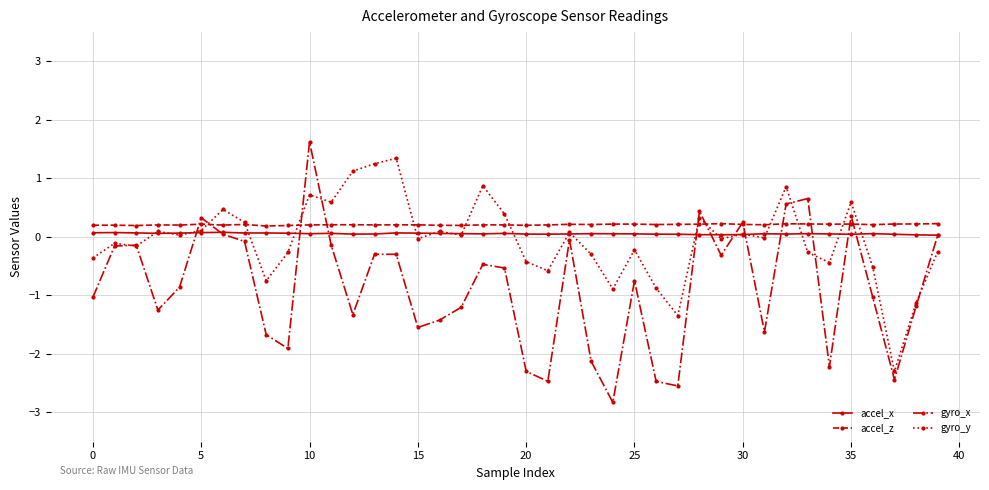

At how many categories does at least one series exceed -1?

40